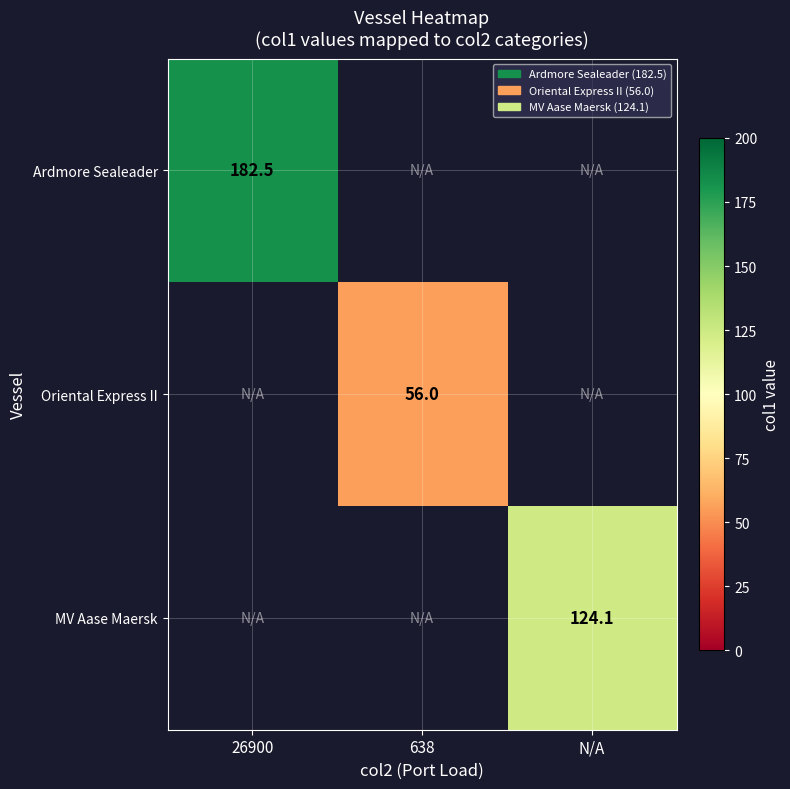

Is the value of MV Aase Maersk at 638 greater than the value of Ardmore Sealeader at 26900?

No